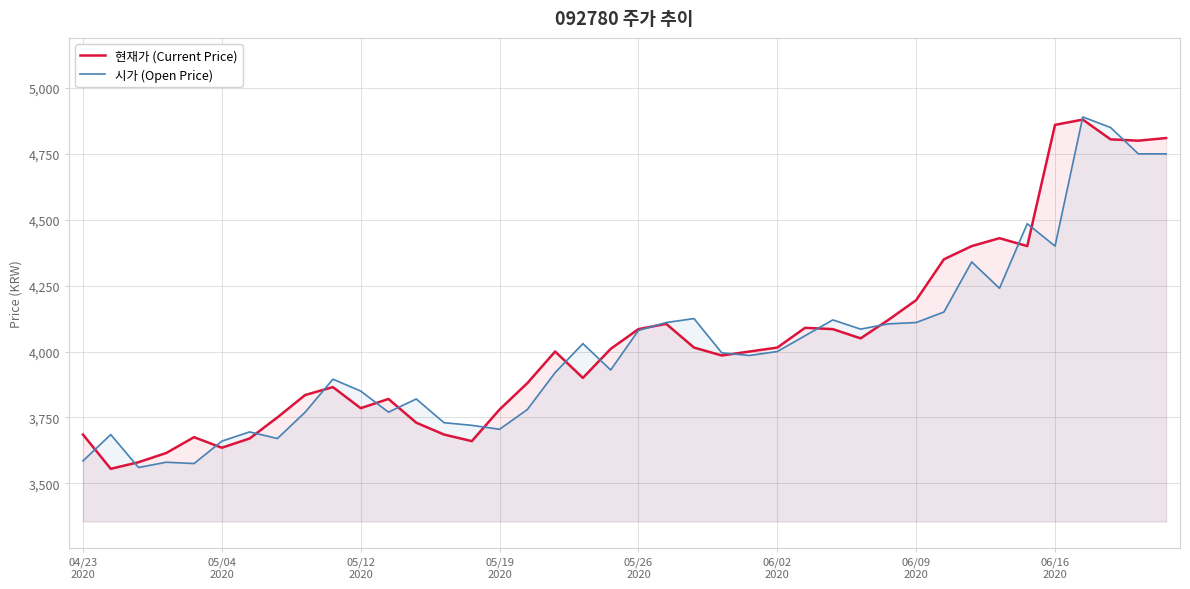

What is the difference between the maximum and minimum values in the 시가 (Open Price) series?

1330